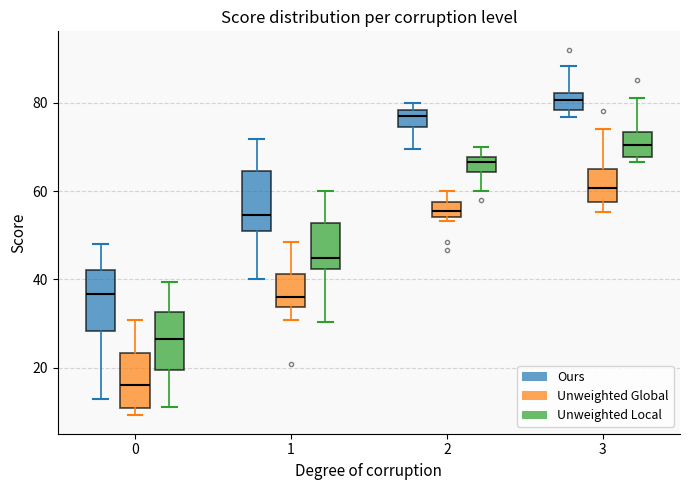

Reading left to right, transcribe this box plot: for each box, give where its median line is, the range the box spans, and where its two whiskers end, as read against the y-axis. The values are not printed on the chart, so give them approximately, as read against the axis.

0 (Ours): median 36, box 28 to 42, whiskers 12 to 48
0 (Unweighted Global): median 16, box 10 to 24, whiskers 10 (just below the box's lower edge) to 30
0 (Unweighted Local): median 26, box 20 to 32, whiskers 12 to 40
1 (Ours): median 54, box 52 to 64, whiskers 40 to 72
1 (Unweighted Global): median 36, box 34 to 42, whiskers 30 to 48
1 (Unweighted Local): median 44, box 42 to 52, whiskers 30 to 60
2 (Ours): median 76, box 74 to 78, whiskers 70 to 80
2 (Unweighted Global): median 56, box 54 to 58, whiskers 54 (just below the box's lower edge) to 60
2 (Unweighted Local): median 66, box 64 to 68, whiskers 60 to 70
3 (Ours): median 80, box 78 to 82, whiskers 76 to 88
3 (Unweighted Global): median 60, box 58 to 64, whiskers 56 to 74
3 (Unweighted Local): median 70, box 68 to 74, whiskers 66 to 82